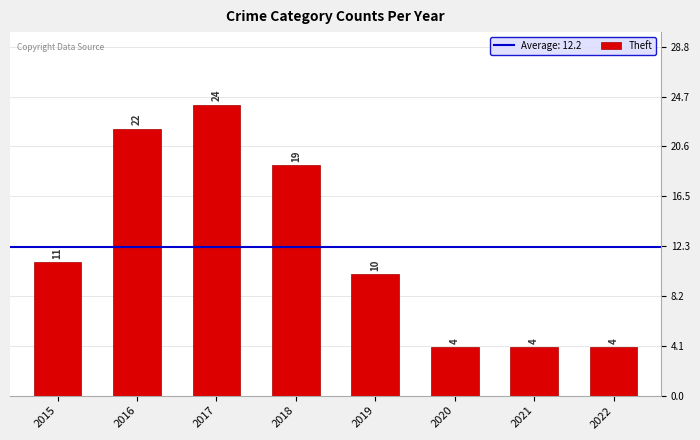

What is the greatest value displayed?

24